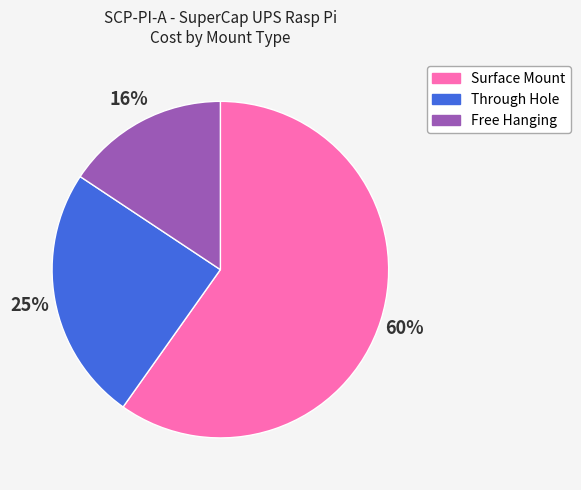

Is it true that Surface Mount is 53% of the pie?

False